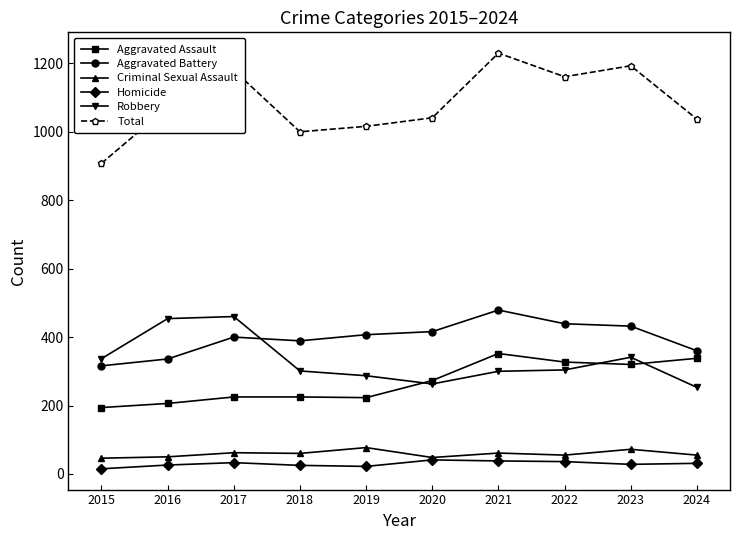

What is the difference between the second highest and second lowest values in the Homicide series?

16